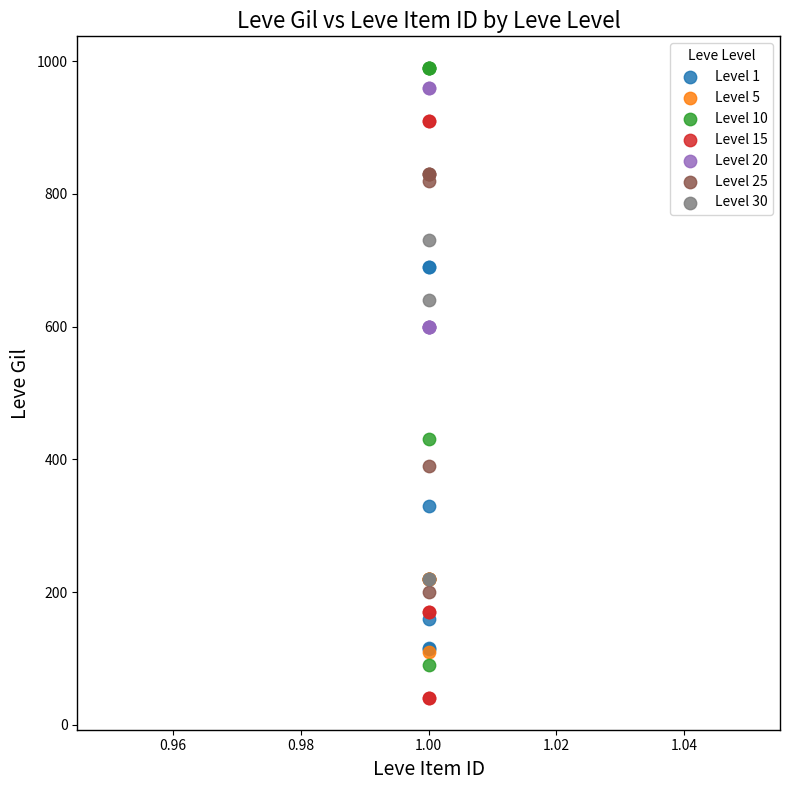

Which series contains the lowest Y value?

Level 15